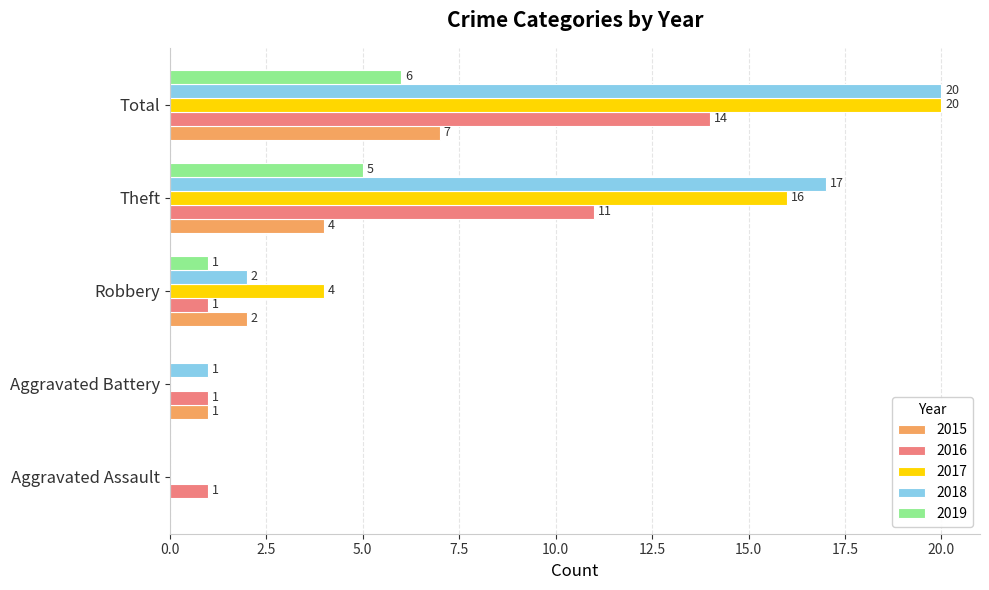

What is the sum of all 2015 values?

14